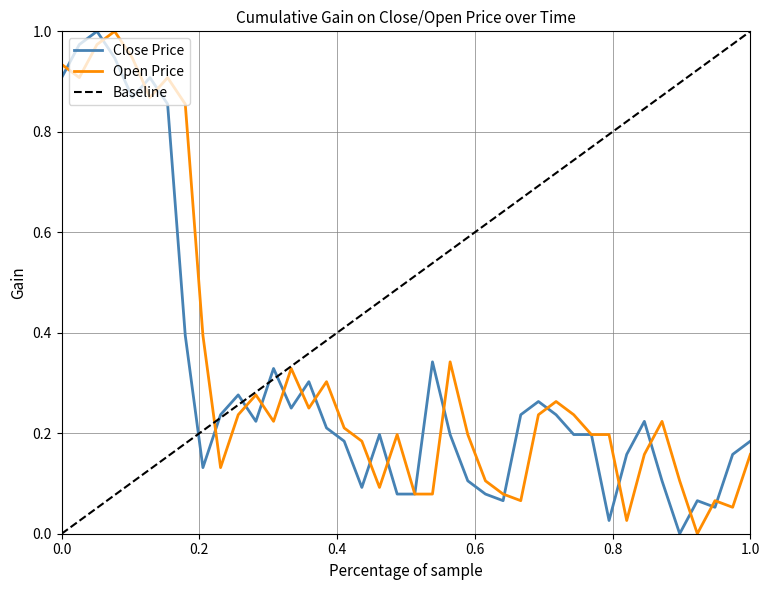

Which series has the largest total across all categories?

Baseline